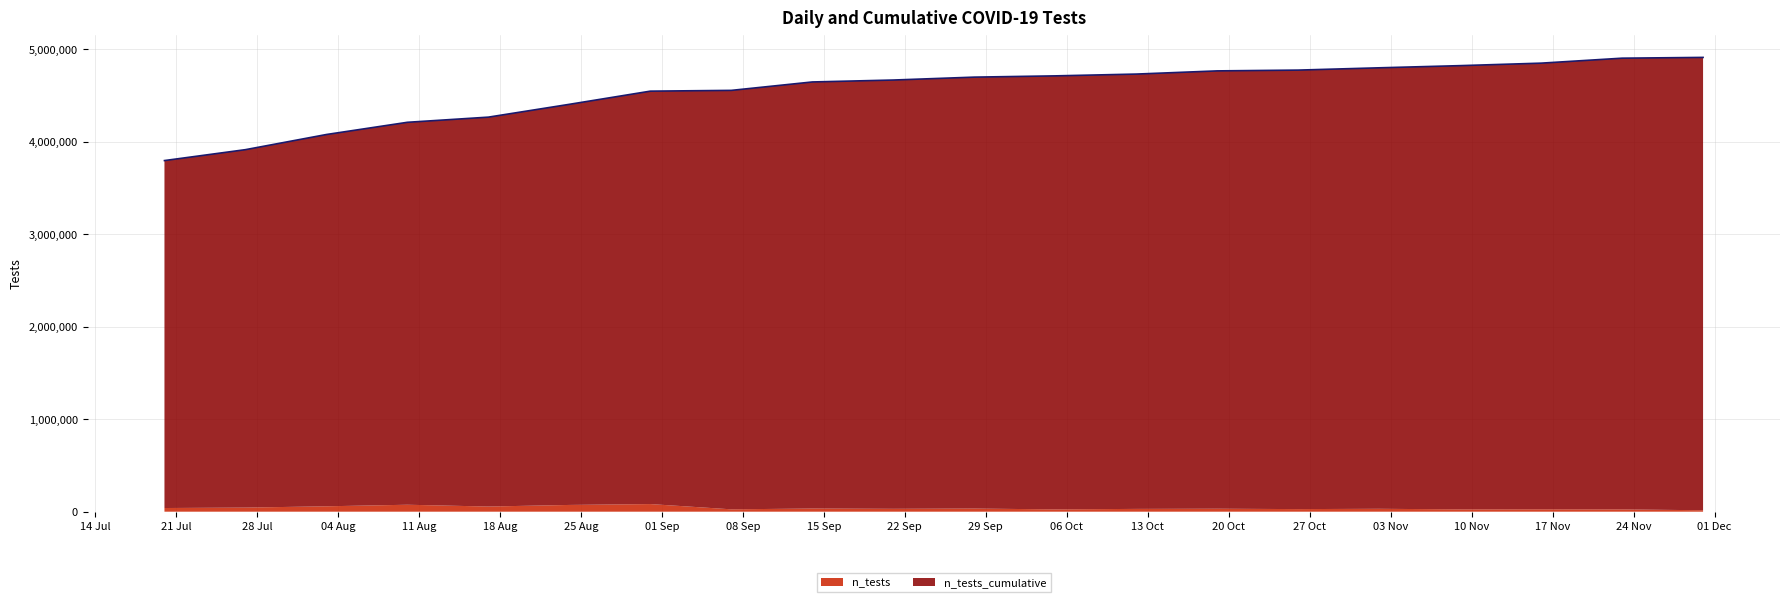

What is the greatest value displayed?

4911962